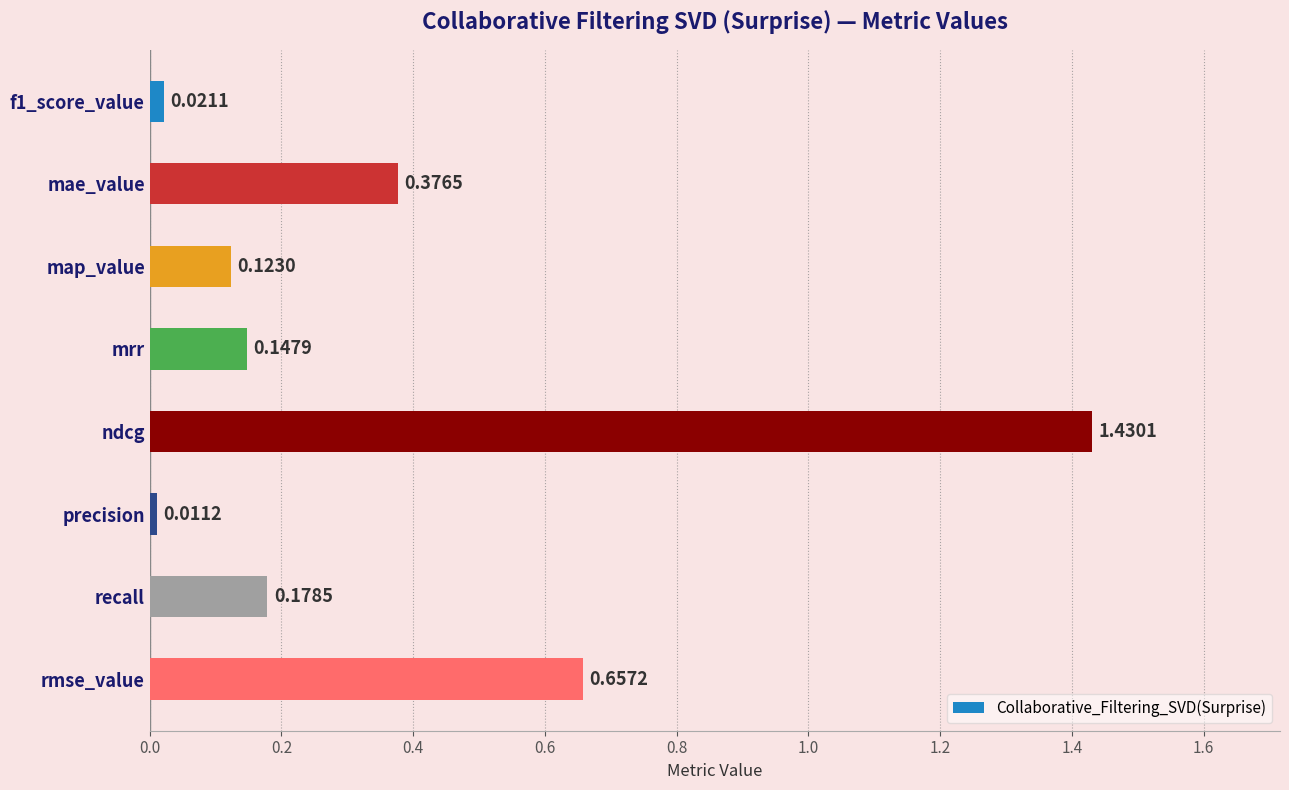

At which label is the value closest to 0?

precision